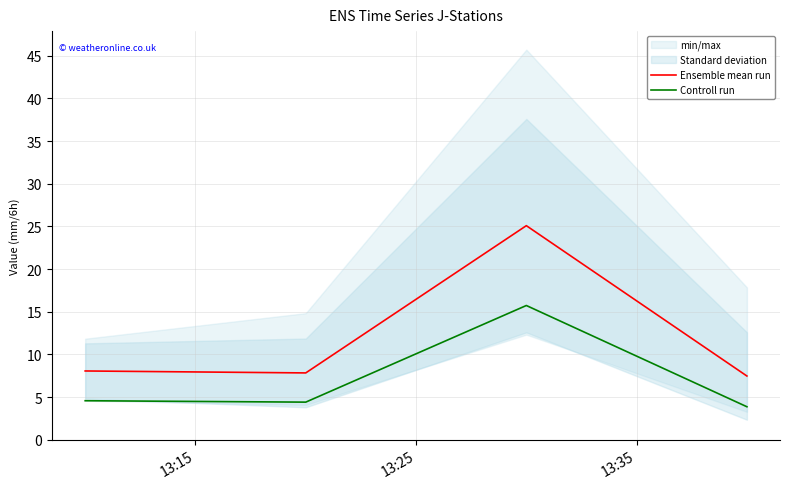

True or false: Controll run and Ensemble mean run intersect in this chart.

False